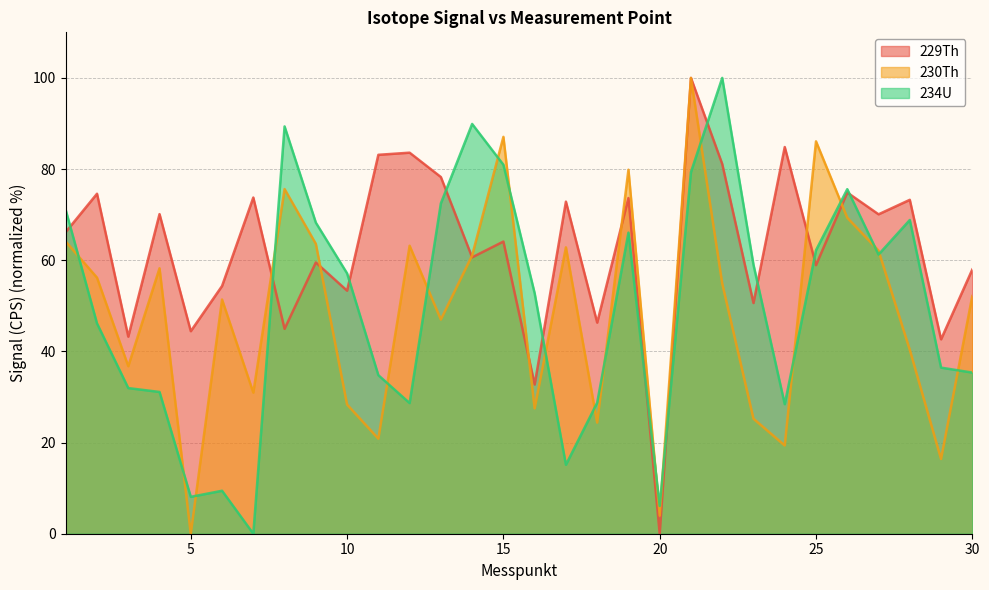

Is the value of 229Th at 9 greater than the value of 230Th at 26?

No